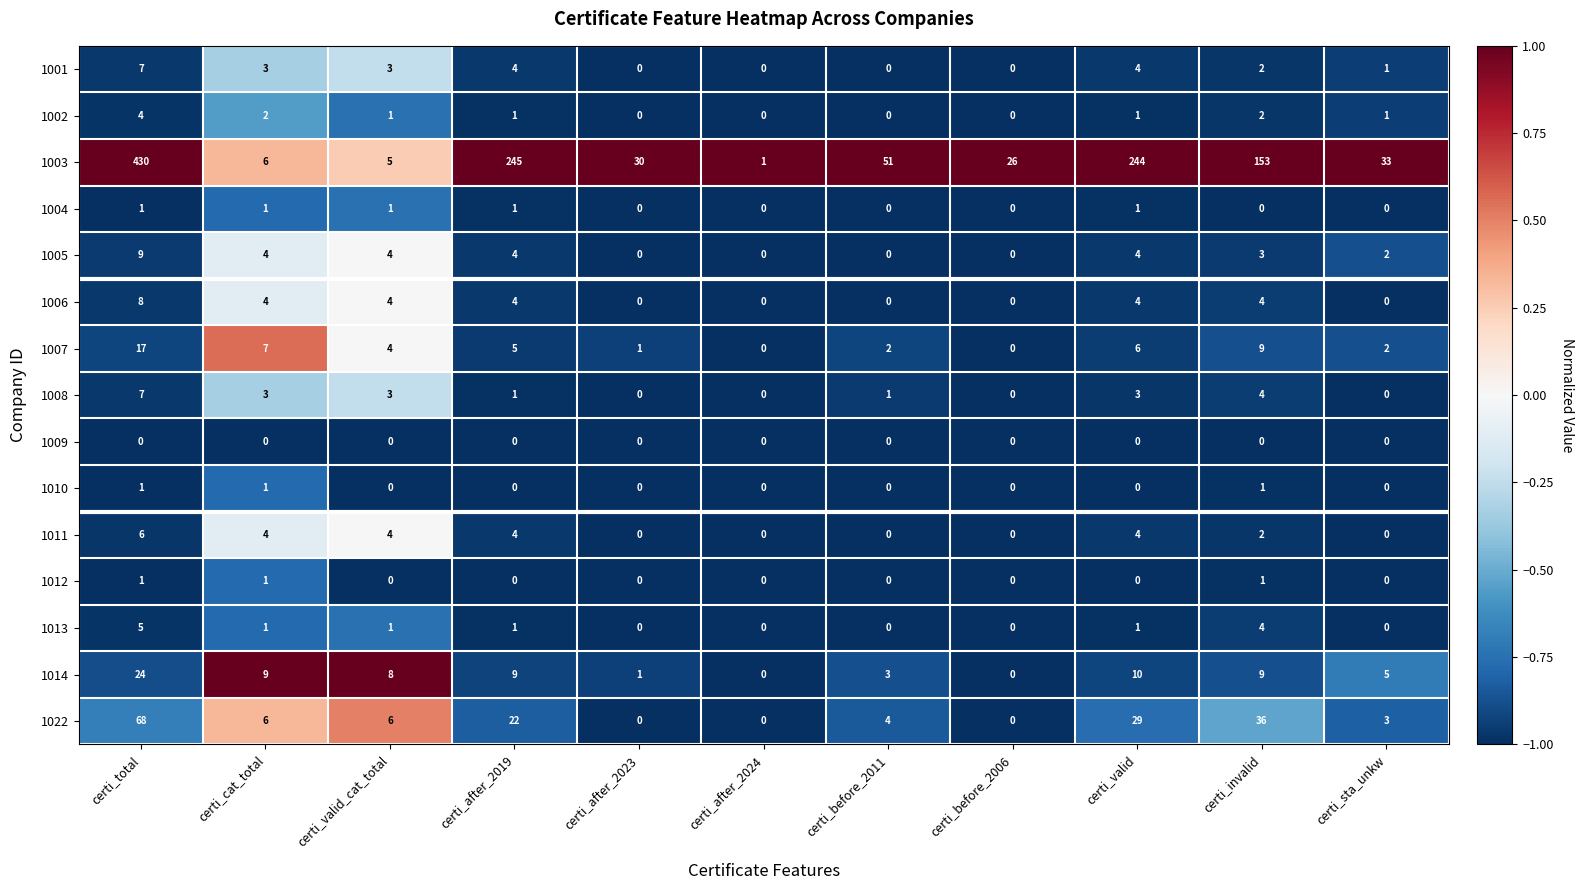

At which category is the sum across all series the highest?

certi_total